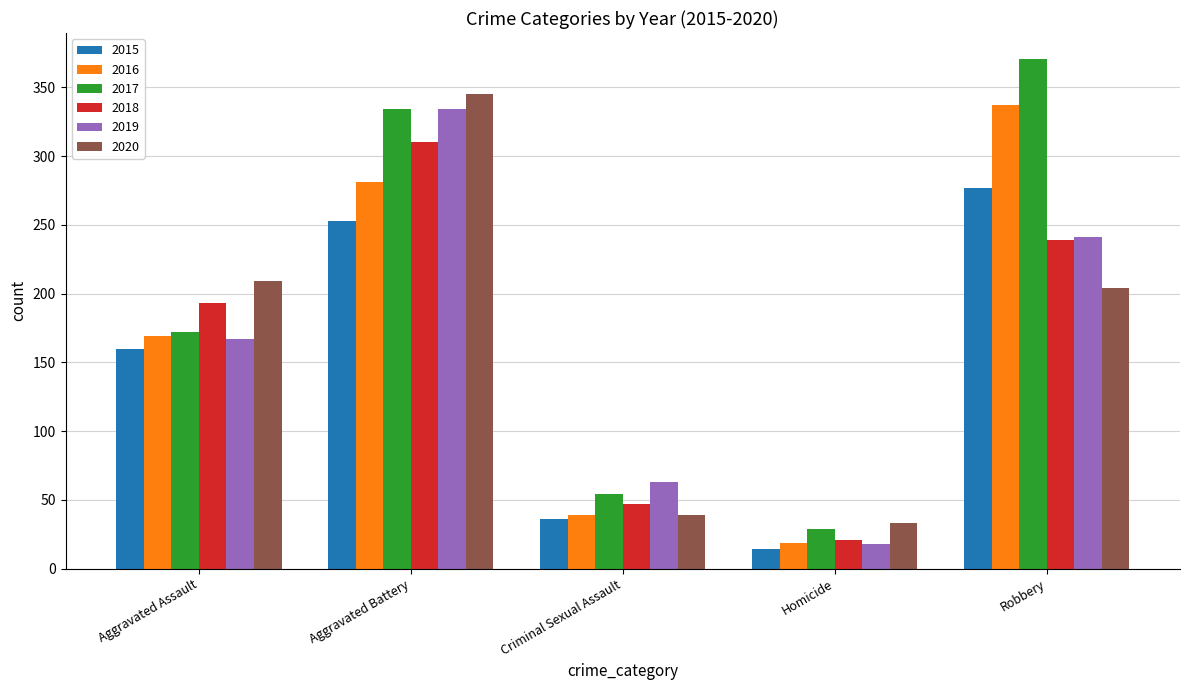

What is the difference between the maximum and minimum values in the 2015 series?

263